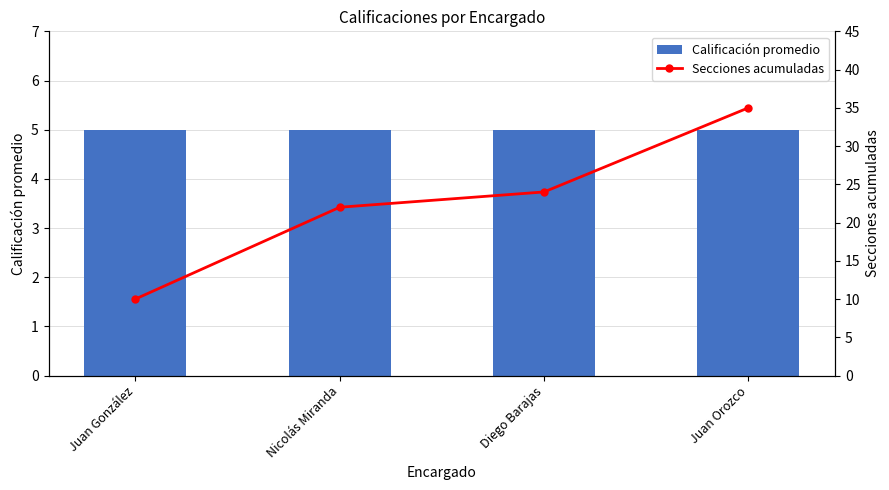

Which category has the lowest value across all series?

Juan González